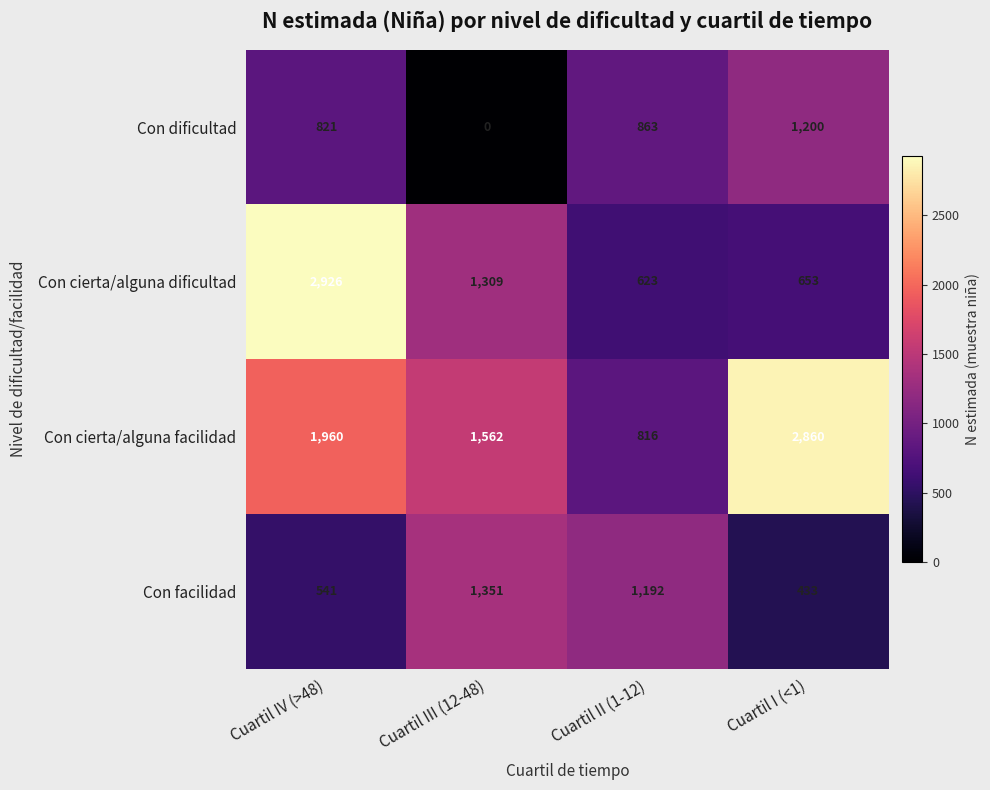

Reading left to right, what are all the values shown in this chart?

Con dificultad: Cuartil IV (>48)=821	Cuartil III (12-48)=0	Cuartil II (1-12)=863	Cuartil I (<1)=1200
Con cierta/alguna dificultad: Cuartil IV (>48)=2926	Cuartil III (12-48)=1309	Cuartil II (1-12)=623	Cuartil I (<1)=653
Con cierta/alguna facilidad: Cuartil IV (>48)=1960	Cuartil III (12-48)=1562	Cuartil II (1-12)=816	Cuartil I (<1)=2860
Con facilidad: Cuartil IV (>48)=541	Cuartil III (12-48)=1351	Cuartil II (1-12)=1192	Cuartil I (<1)=433